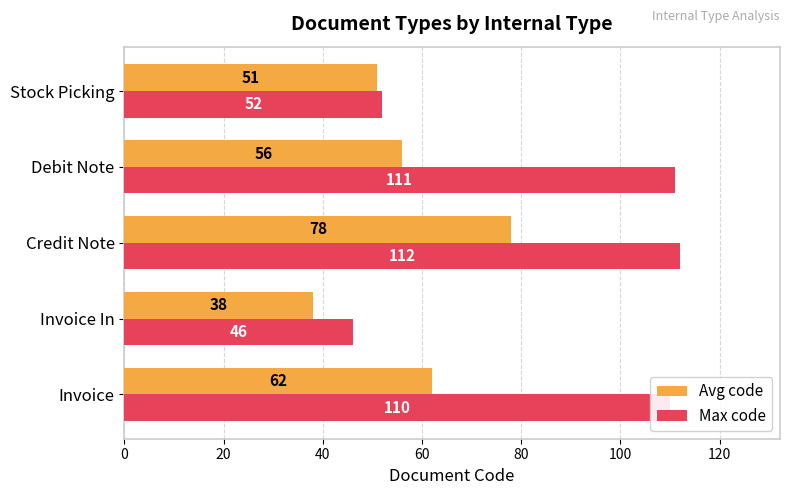

What is the greatest value displayed?

112